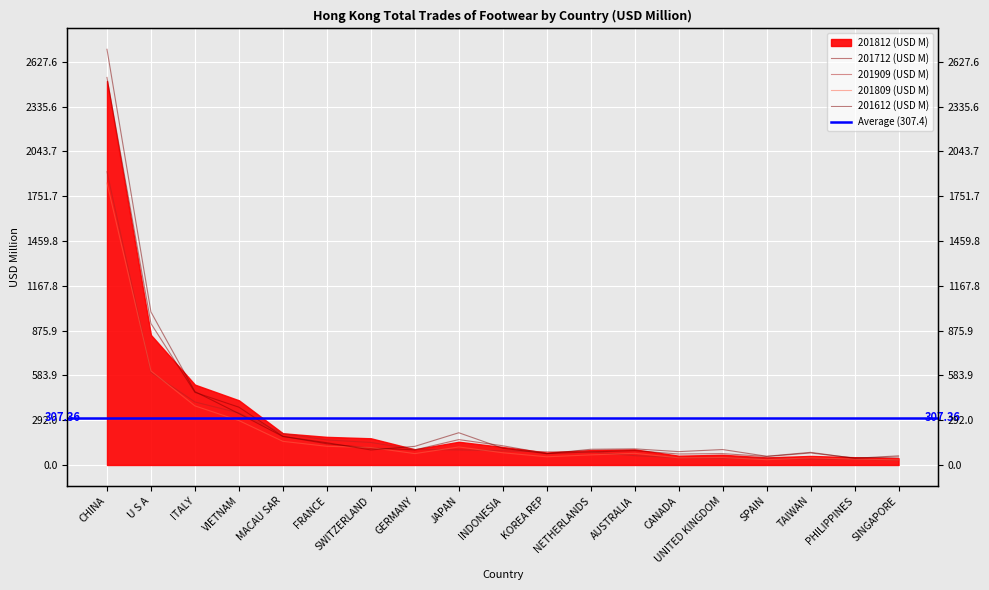

The 201909 (USD M) series shows 45.3 at SPAIN. True or false?

True